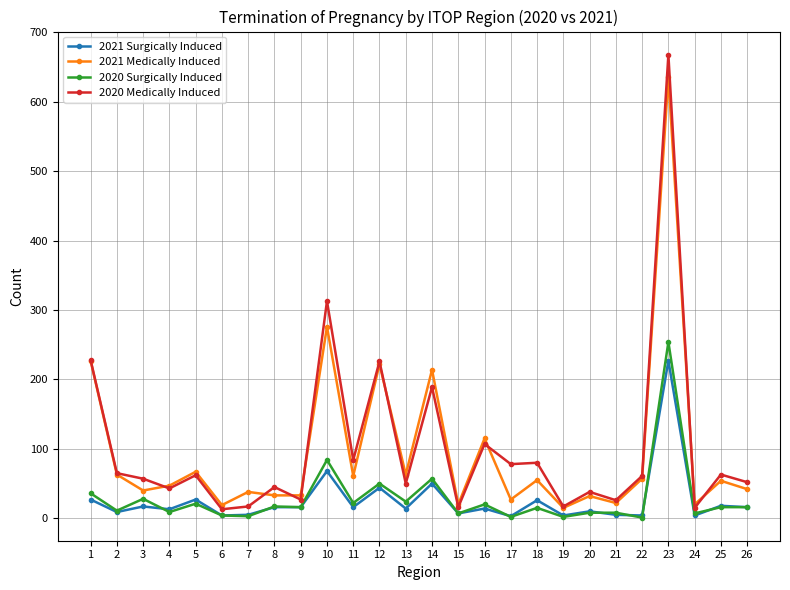

What are all the series names shown in the legend?

2021 Surgically Induced, 2021 Medically Induced, 2020 Surgically Induced, 2020 Medically Induced